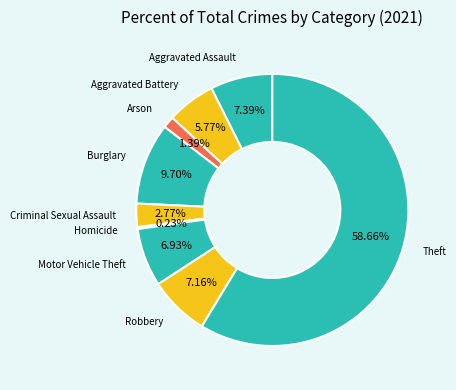

To the nearest percent, what is the average slice percentage?

11%